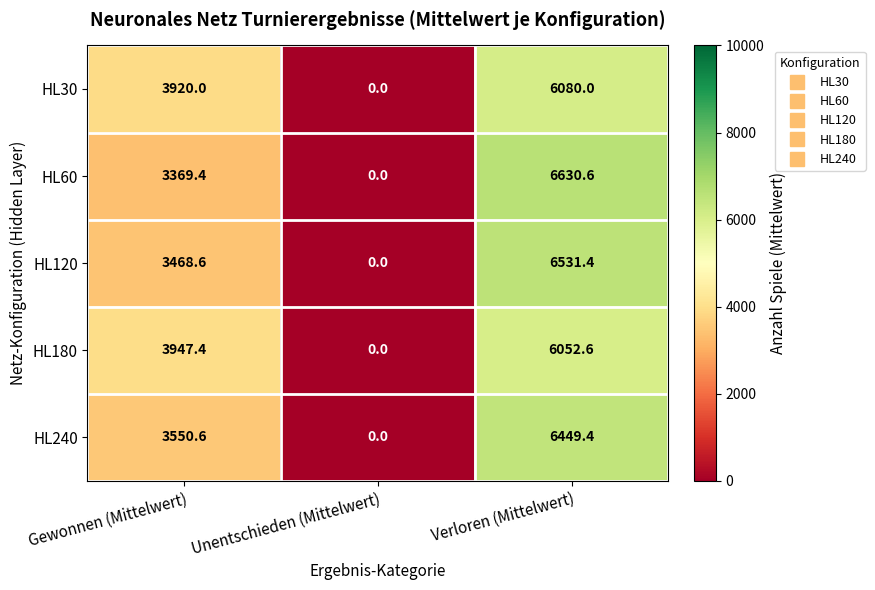

What is the total value across all series at Gewonnen (Mittelwert)?

18256.0